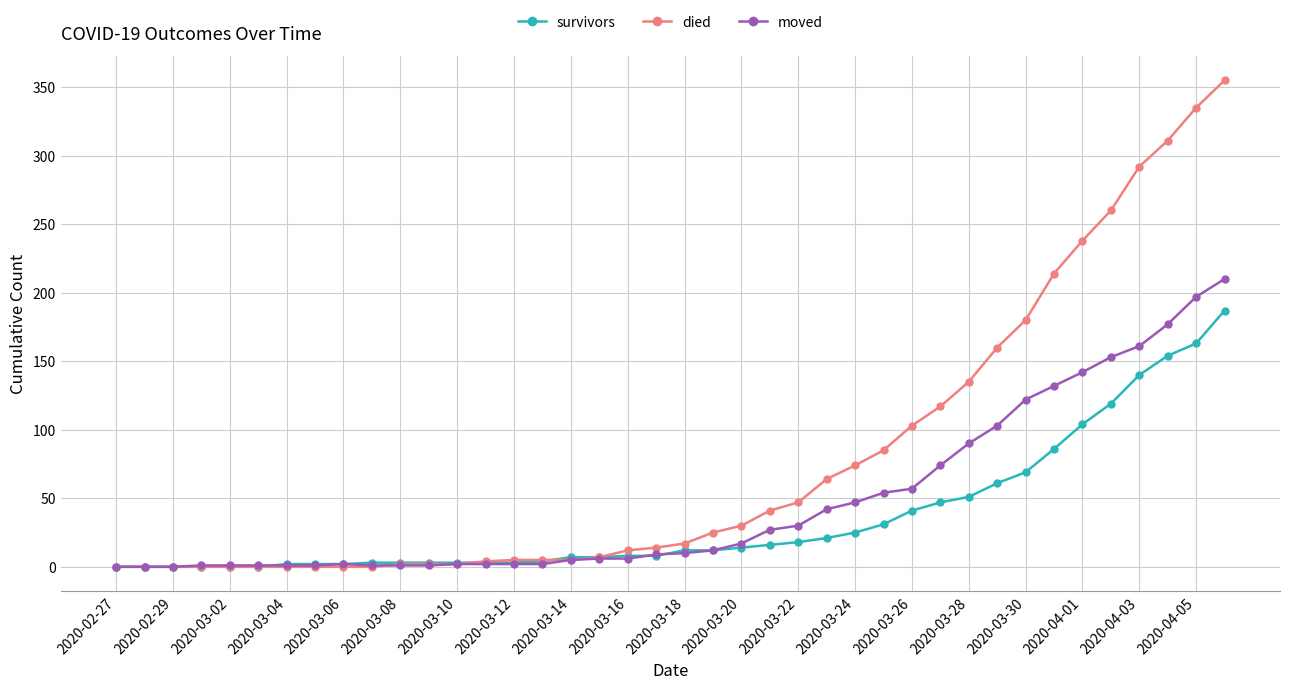

Which series has the largest range (max minus min)?

died